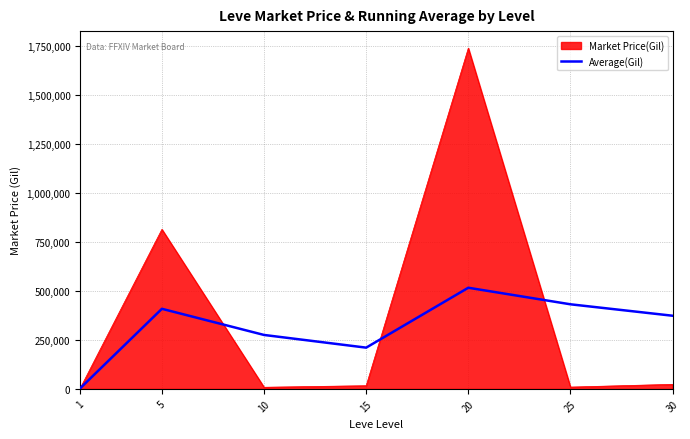

The value of Market Price(Gil) at 5 is 353539.0. True or false?

False